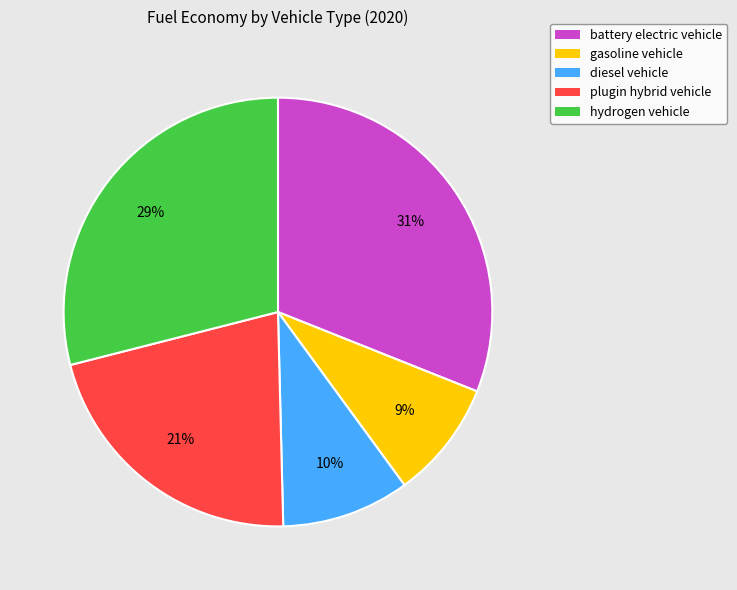

Rank the categories by value from lowest to highest.

gasoline vehicle, diesel vehicle, plugin hybrid vehicle, hydrogen vehicle, battery electric vehicle